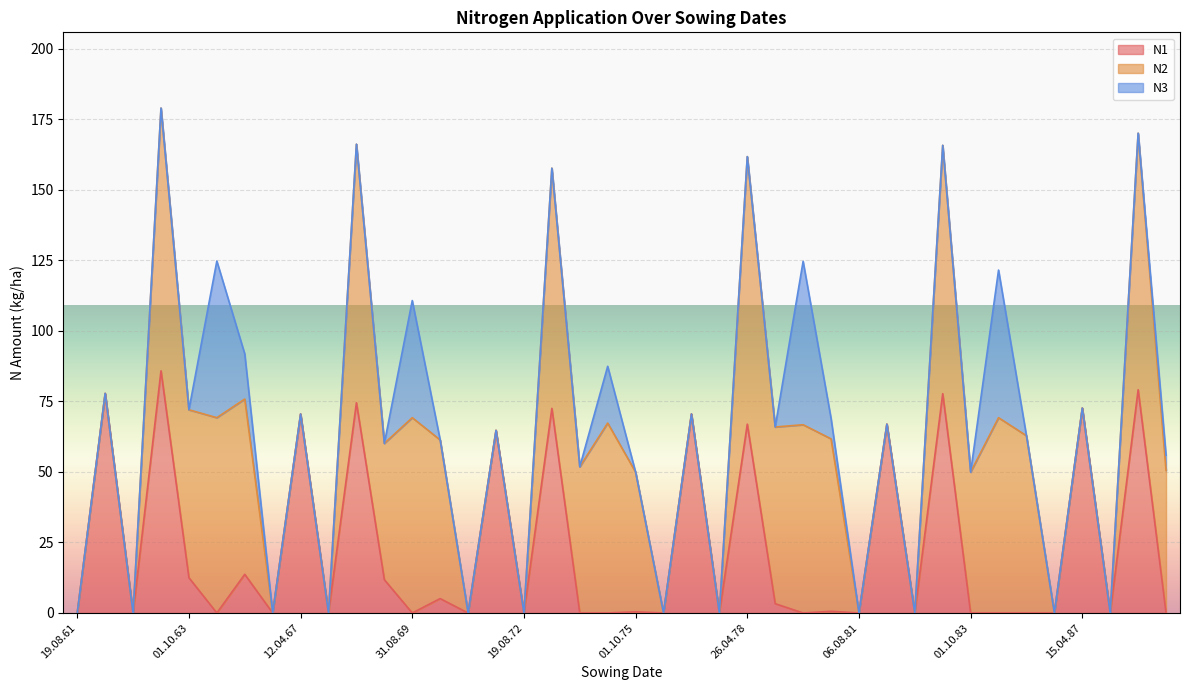

What is the difference between the maximum and minimum values in the N1 series?

85.8